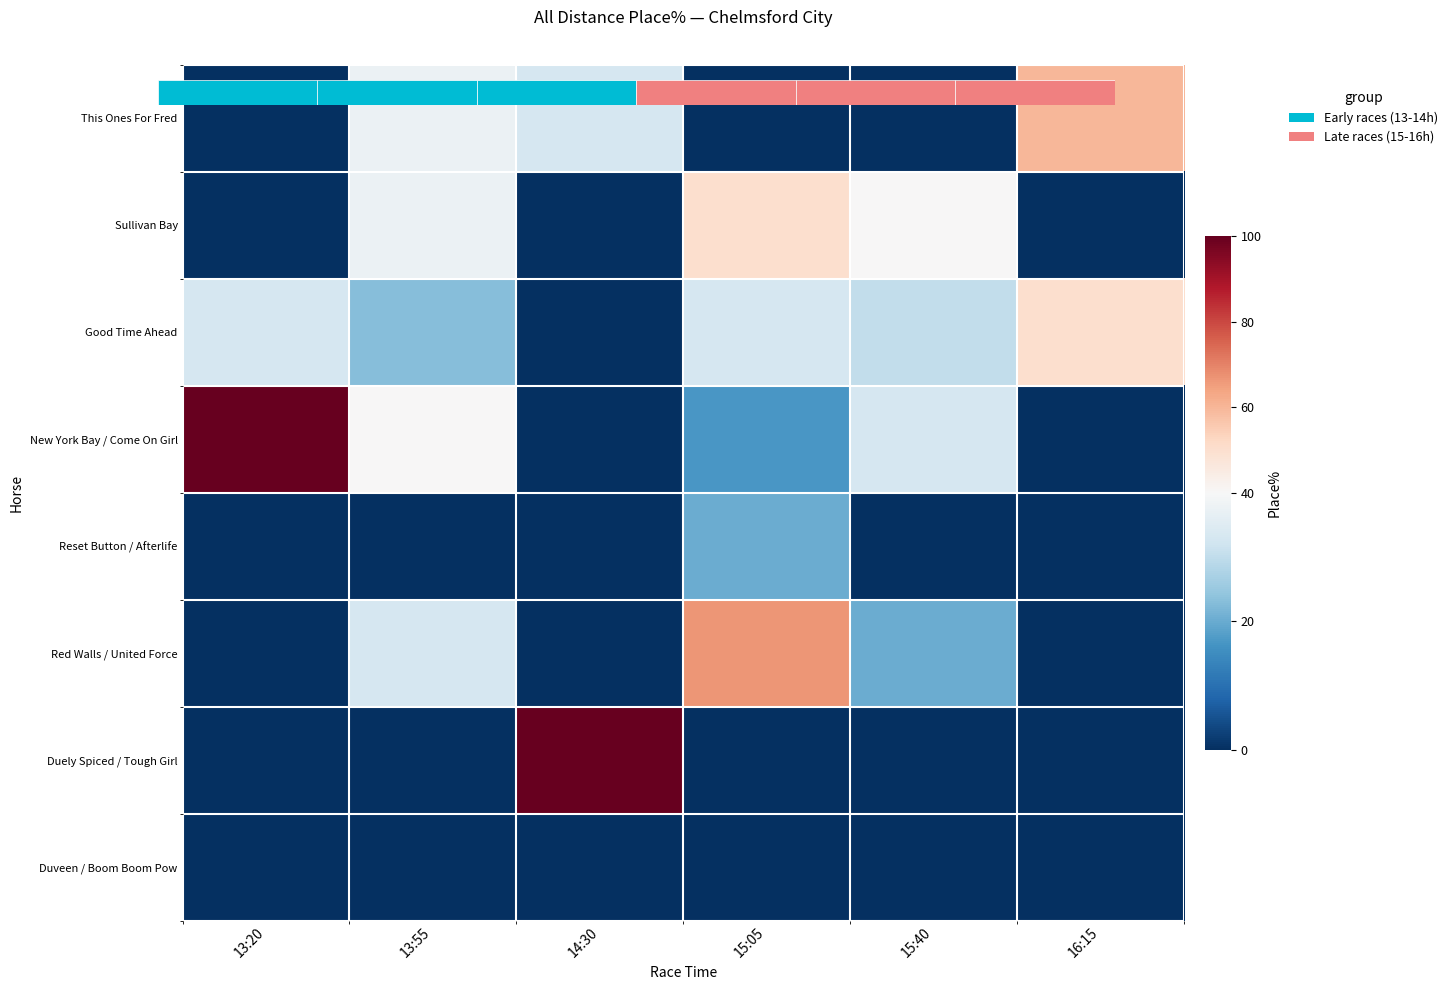

Where is Duely Spiced / Tough Girl nearest to the value 50?

13:20